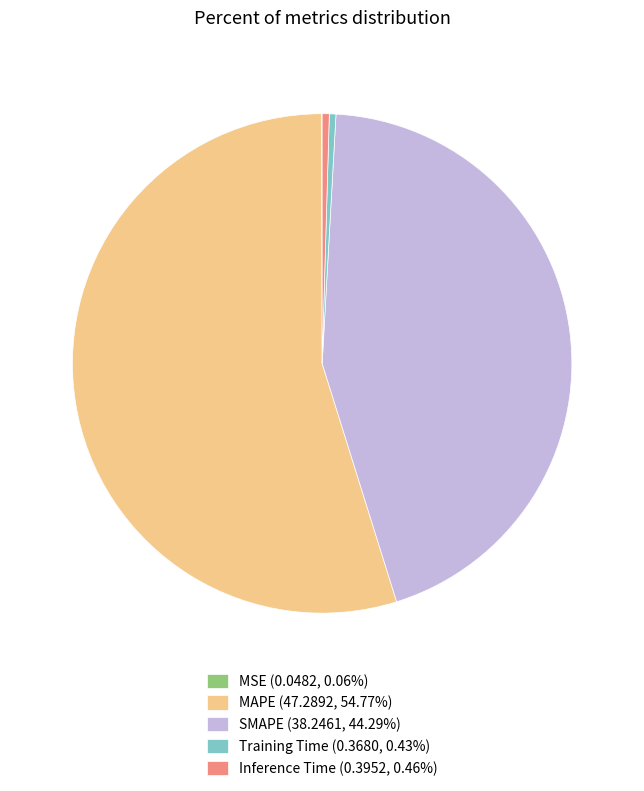

Is the sum of SMAPE (38.2461, 44.29%) and Training Time (0.3680, 0.43%) greater than half?

No